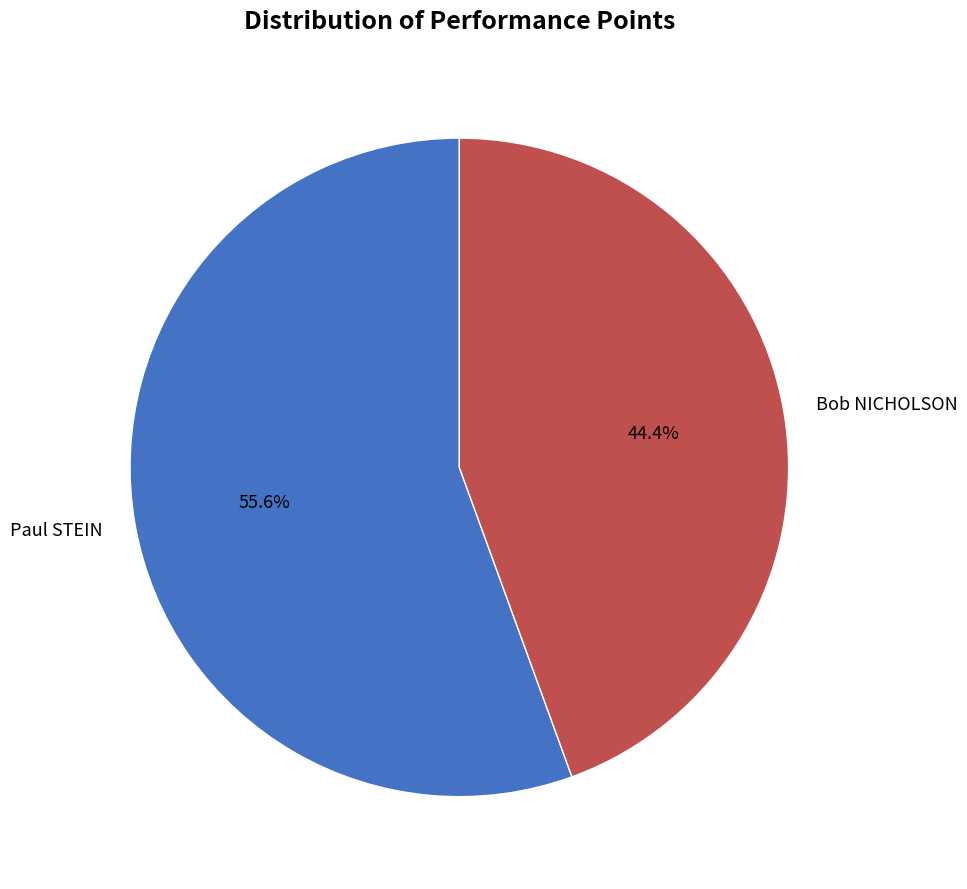

To the nearest percent, what percentage of the pie is Paul STEIN?

56%